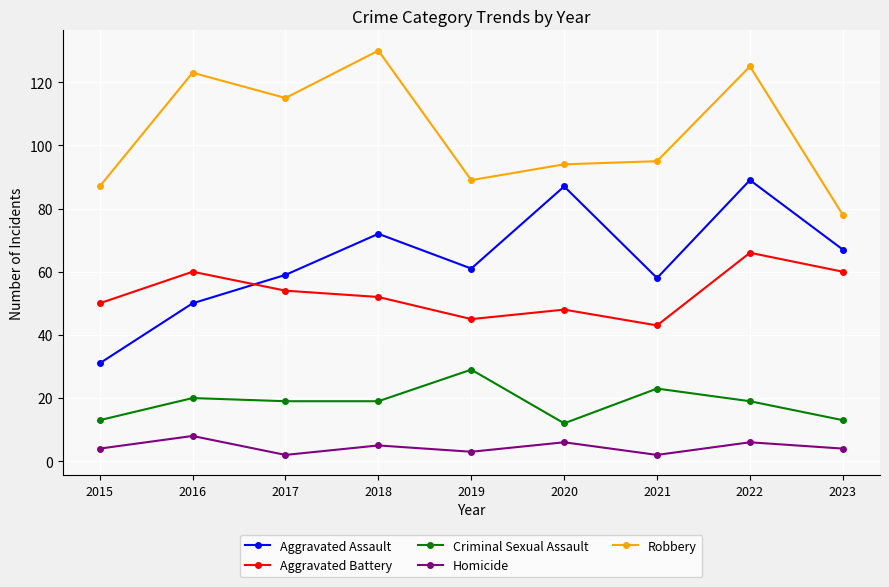

What is the average value of the Criminal Sexual Assault series?

19